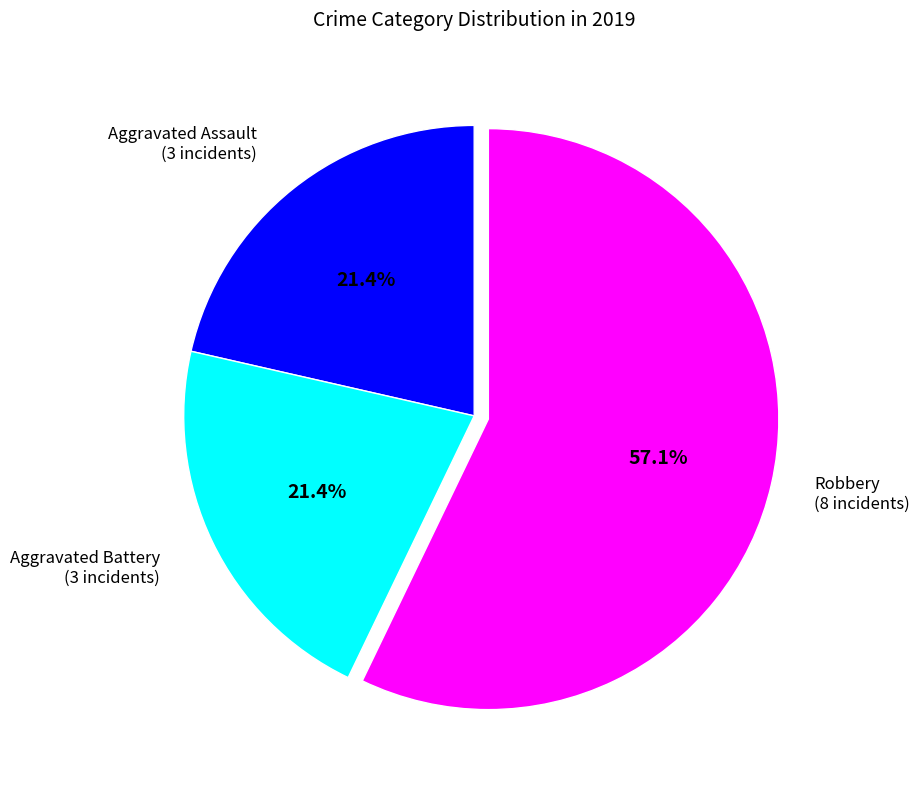

Is there any slice that represents more than half of the pie?

Yes